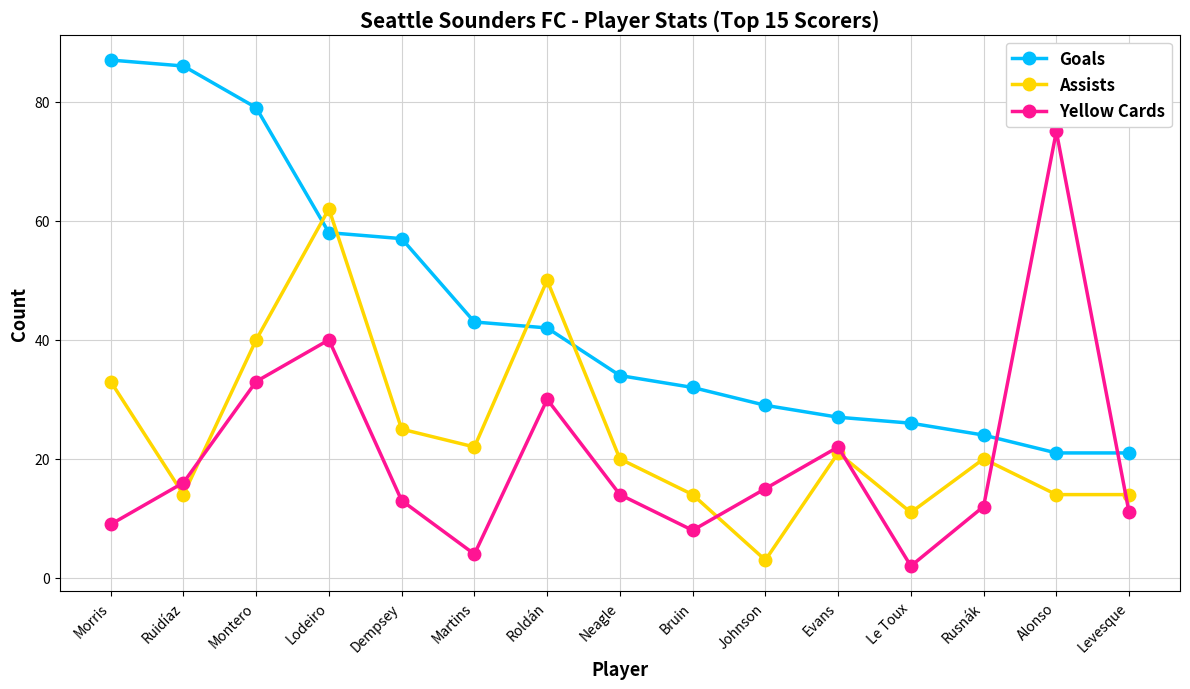

At which category is the sum across all series the highest?

Lodeiro